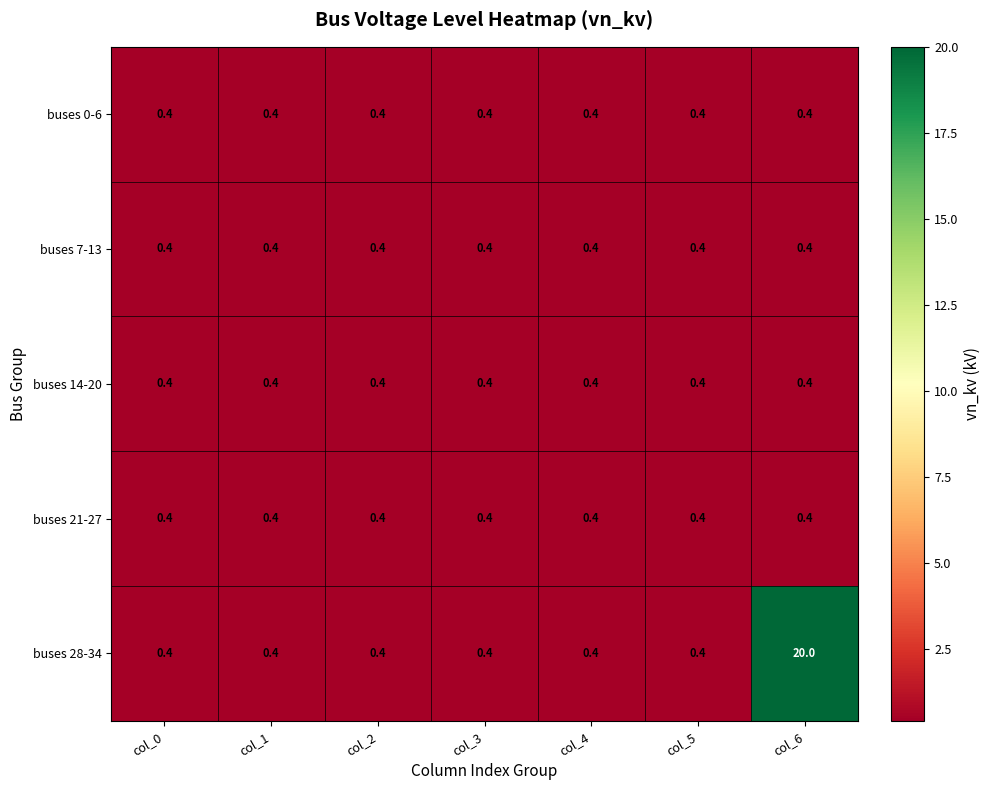

How many data points does each series have?

7